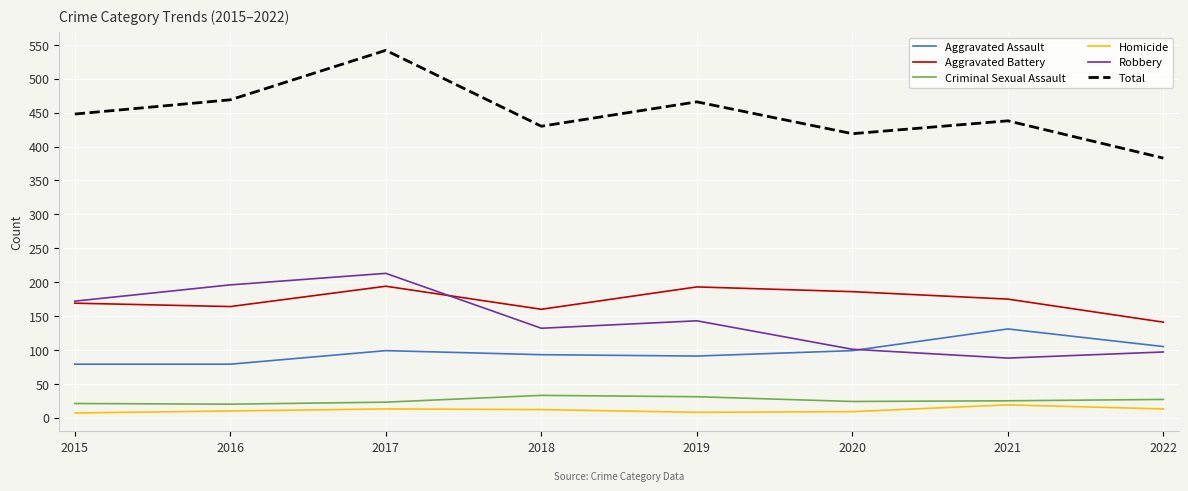

What is the difference between the highest and lowest values at 2016?

459